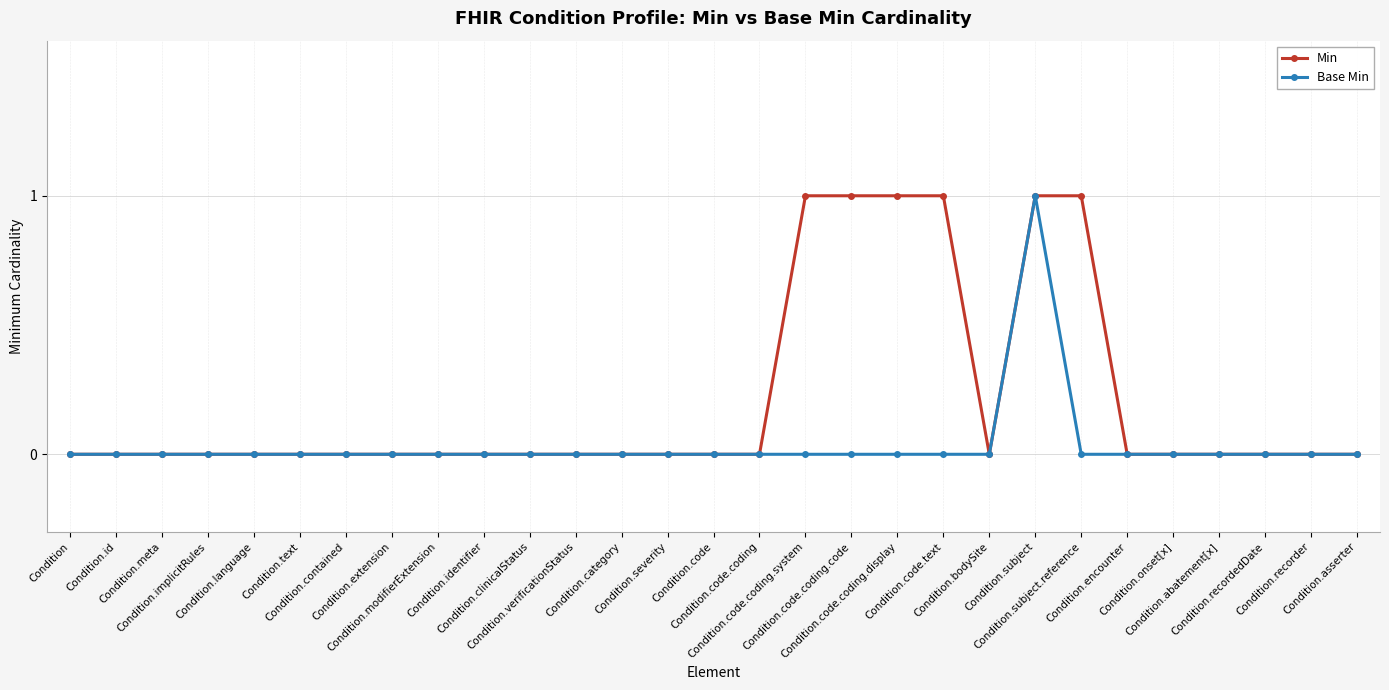

What is the difference between the maximum and minimum values in the Base Min series?

1